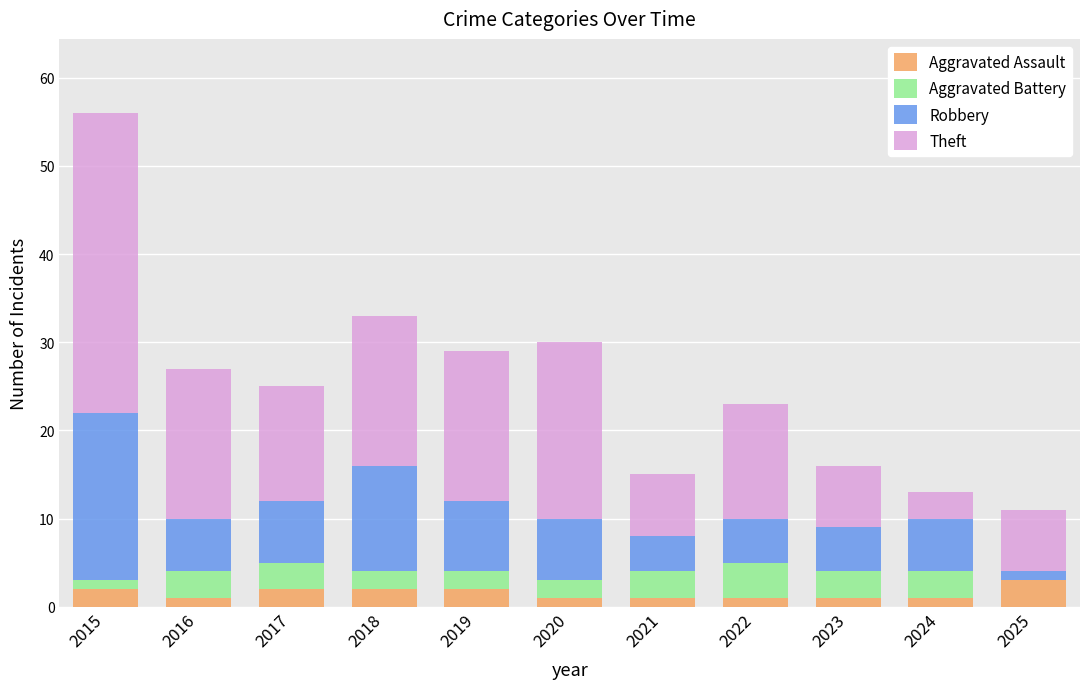

At which category is the sum across all series the highest?

2015